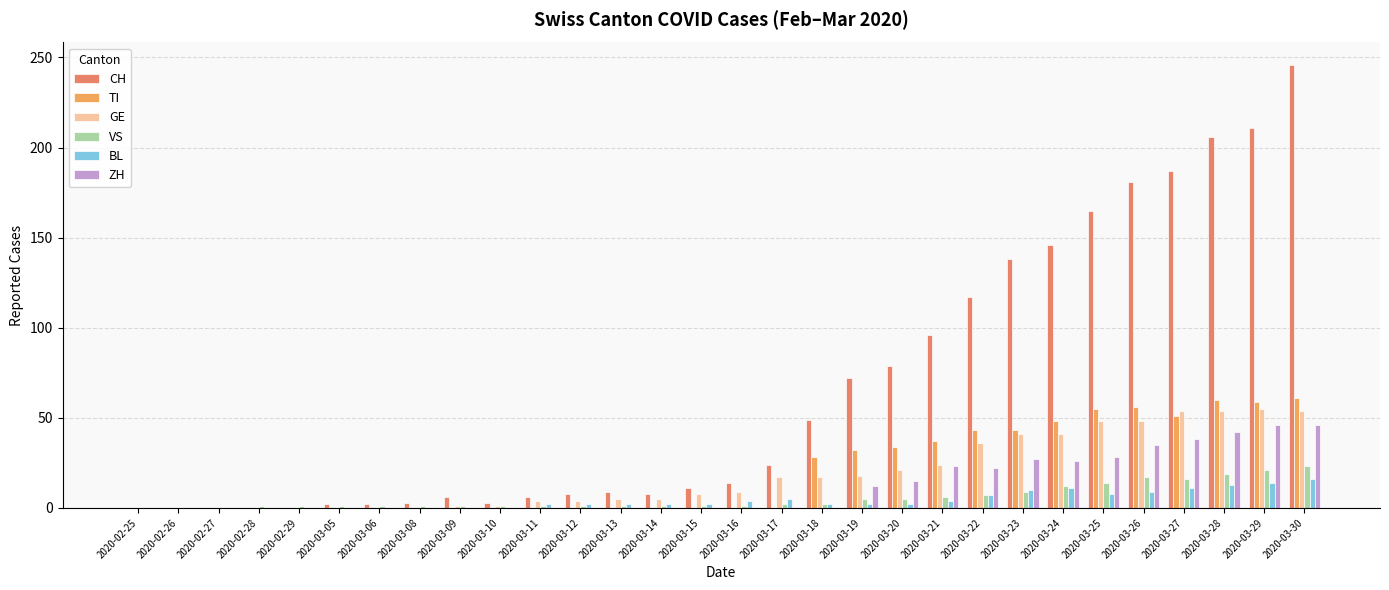

Are the bars grouped side by side (vs. stacked)?

Yes